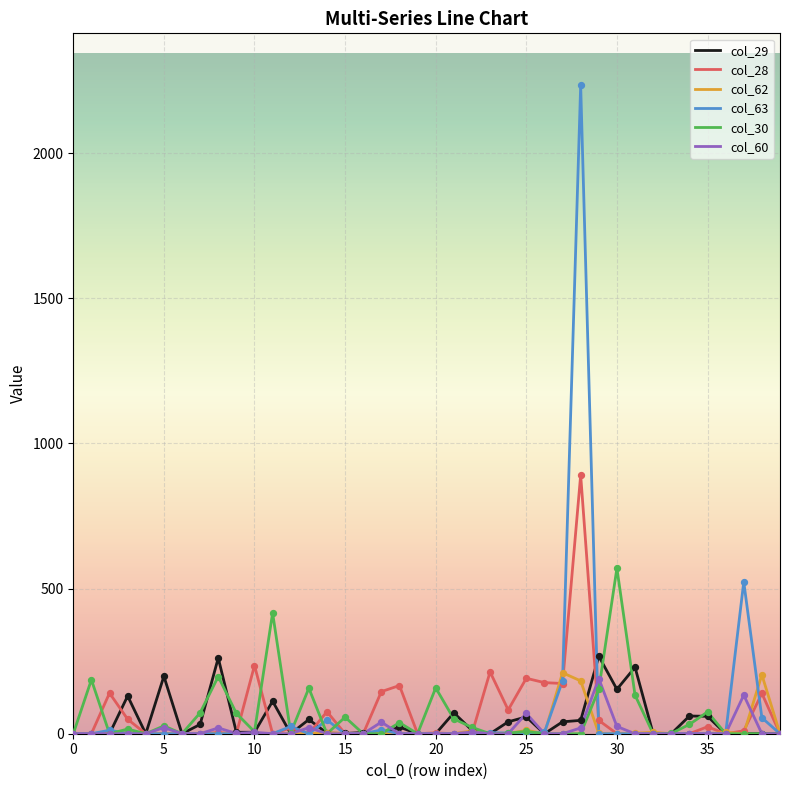

Which series has the widest spread of values?

col_63